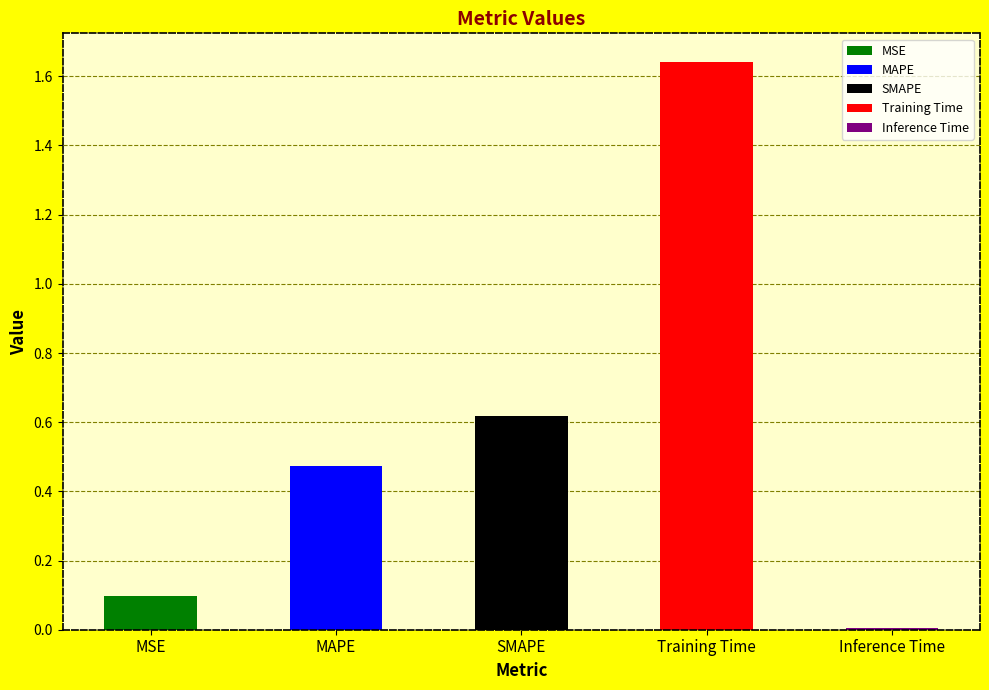

What is the sum of the values at MSE and MAPE?

0.6